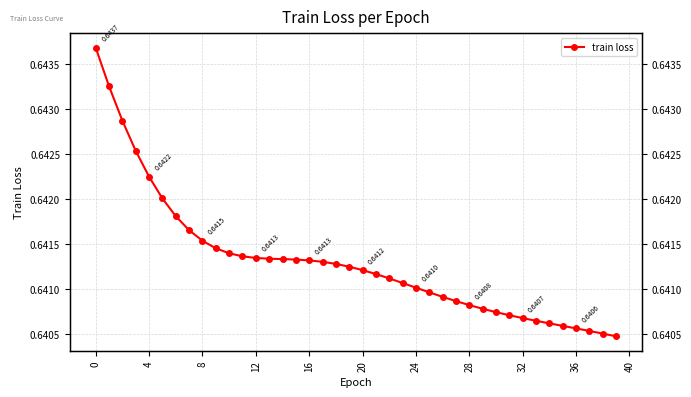

What is the label of the 10th point from the right?

30